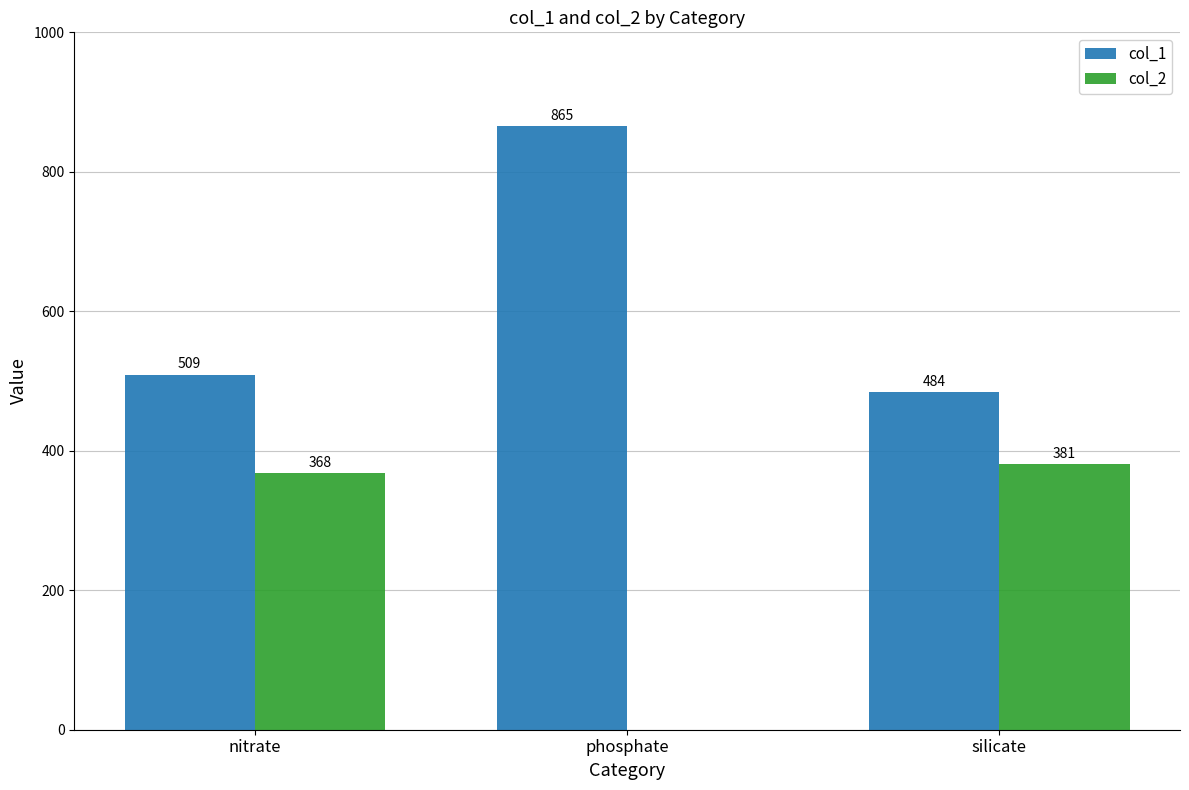

The value of col_1 at nitrate is 869. True or false?

False